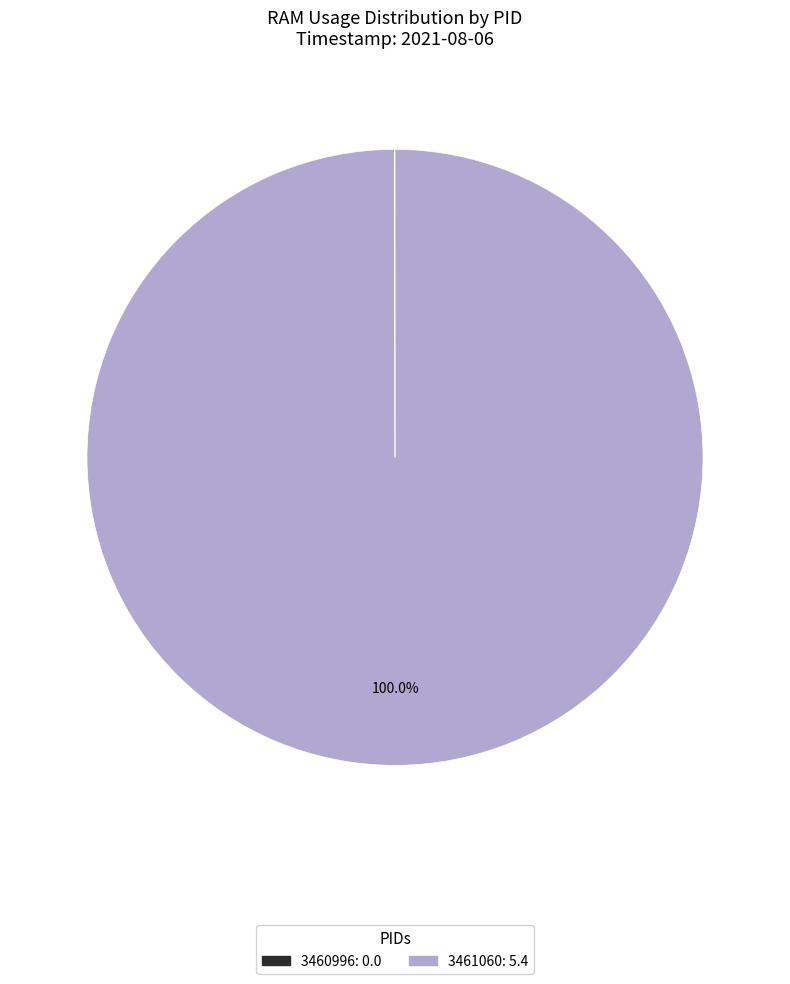

Which slice represents more than half of the pie?

3461060